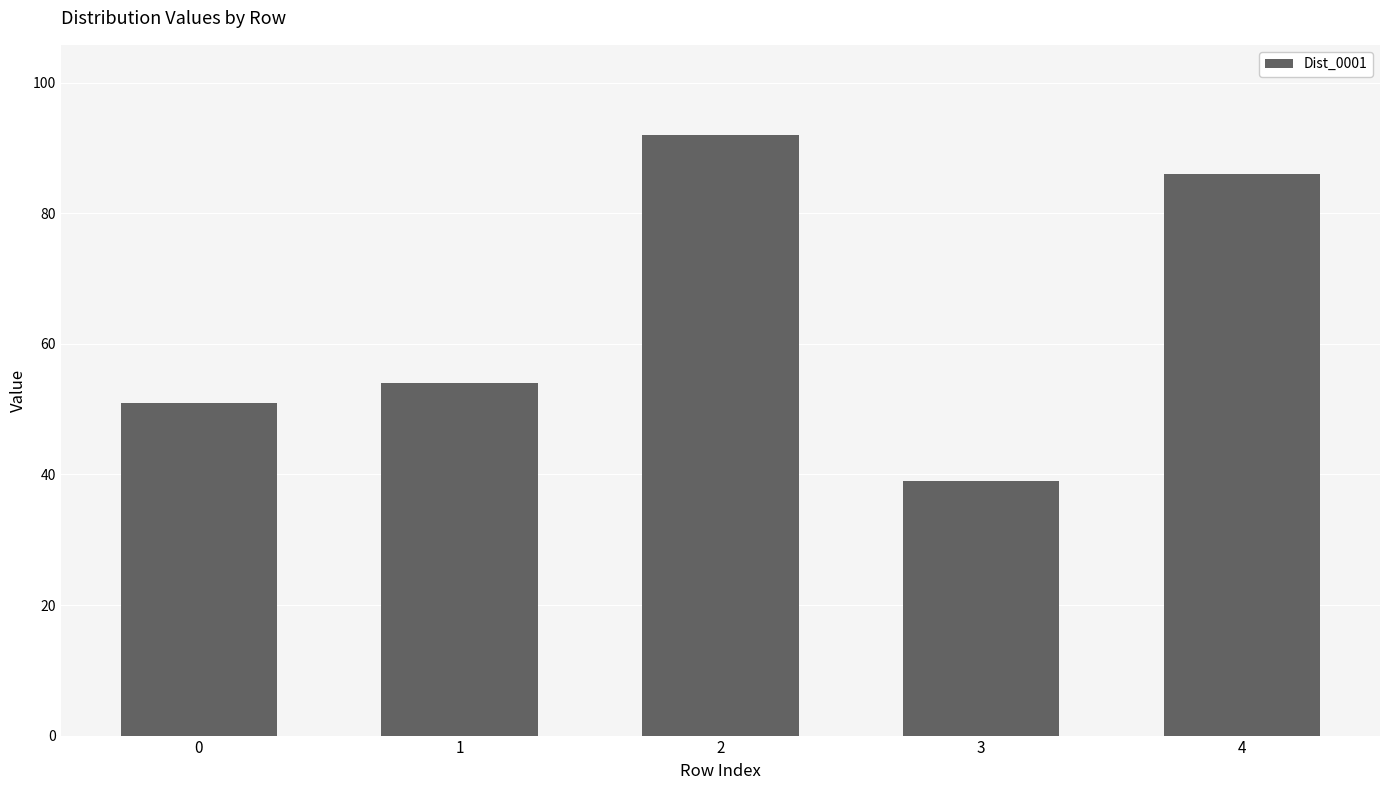

What is the ratio of the value at 0 to the value at 2?

0.6